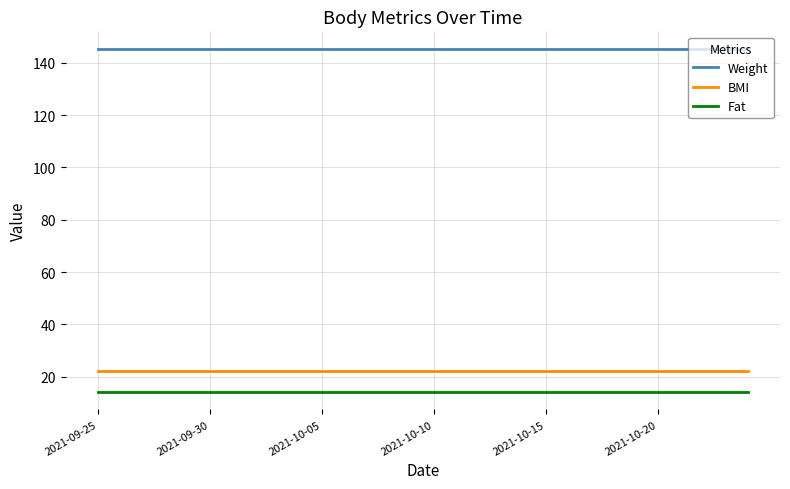

List the series in order of their peak value, lowest first.

Fat, BMI, Weight